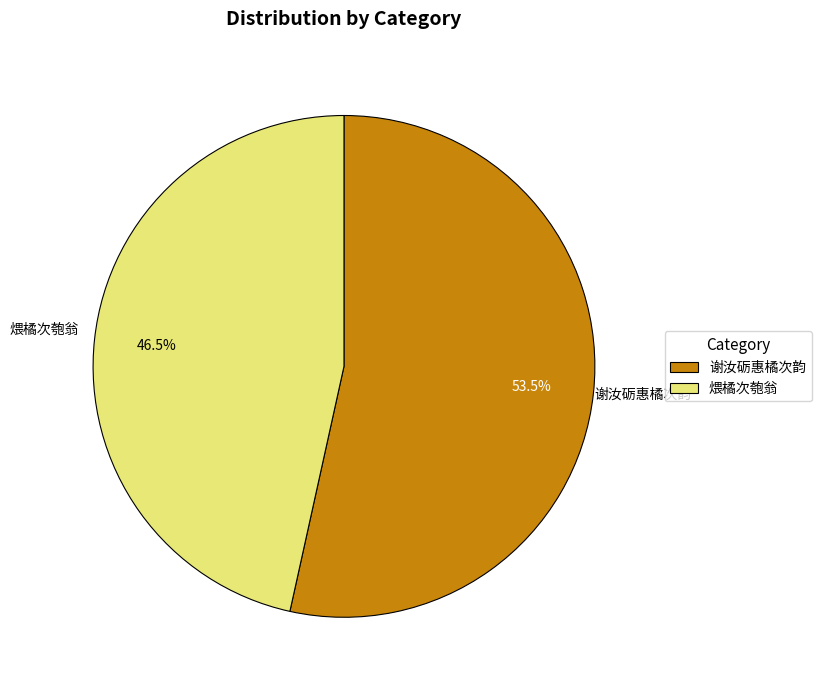

How much of the chart is everything except 煨橘次匏翁?

53.5%